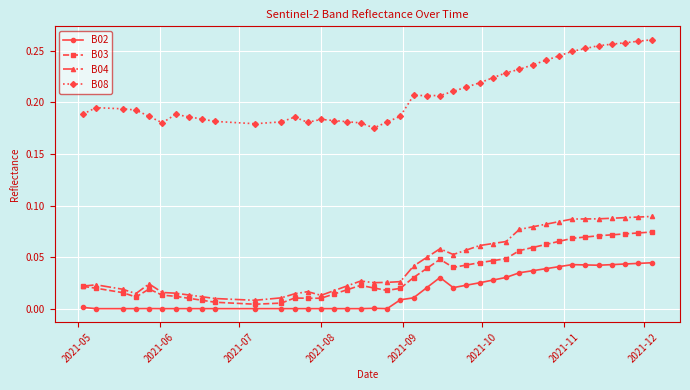

True or false: B08 and B02 cross at least once.

False